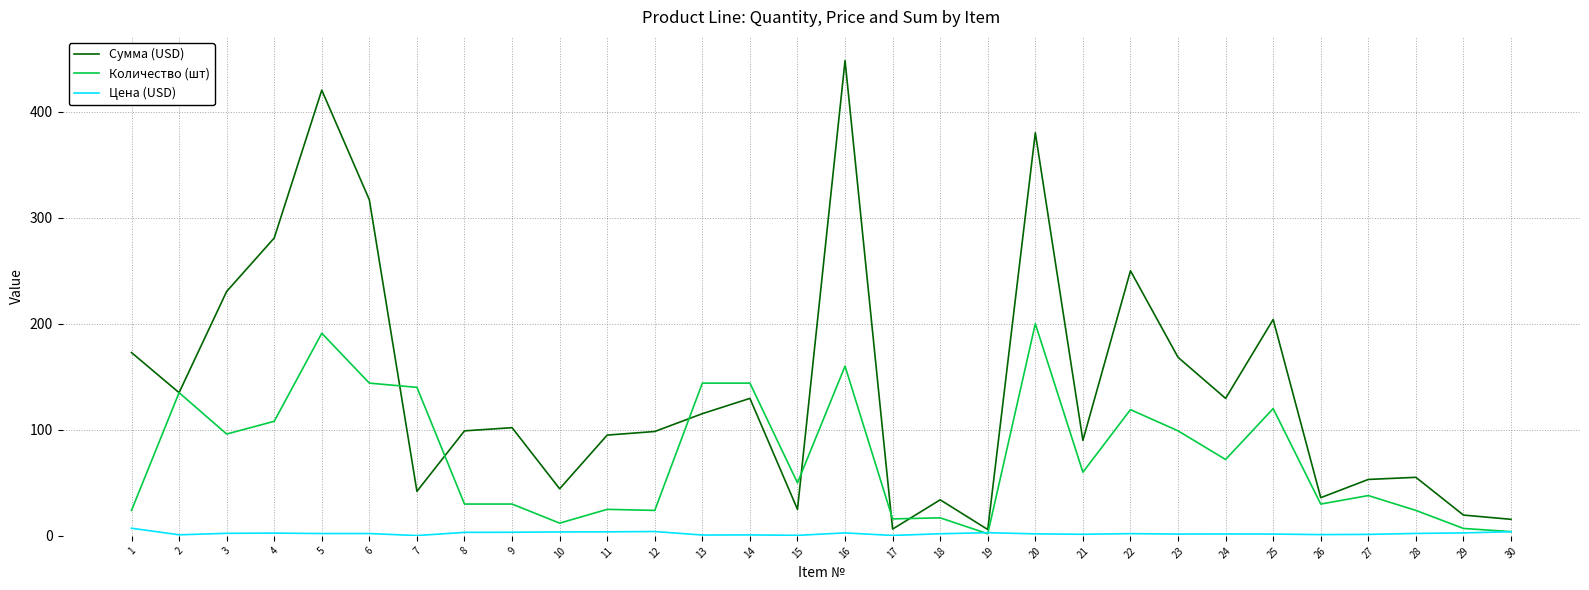

At how many categories does at least one series exceed 416?

2